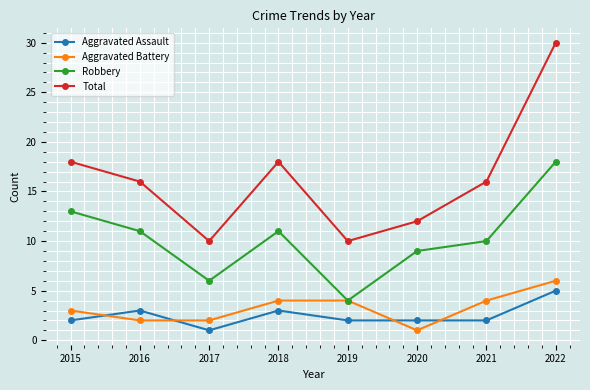

The value of Robbery at 2022 is 25. True or false?

False